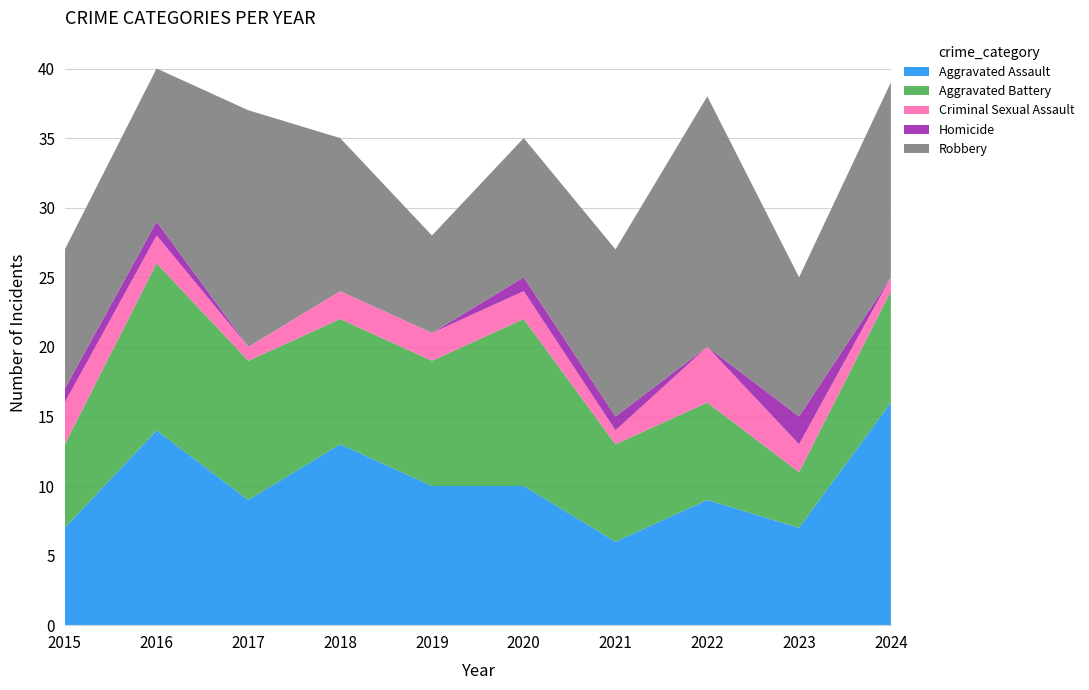

Reading left to right, transcribe all the data shown in this chart.

Aggravated Assault: 7	14	9	13	10	10	6	9	7	16
Aggravated Battery: 6	12	10	9	9	12	7	7	4	8
Criminal Sexual Assault: 3	2	1	2	2	2	1	4	2	1
Homicide: 1	1	0	0	0	1	1	0	2	0
Robbery: 10	11	17	11	7	10	12	18	10	14